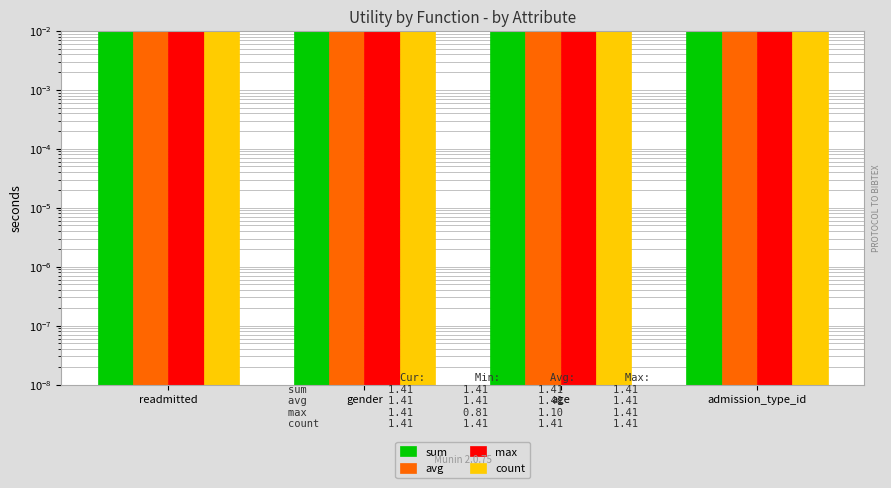

Reading left to right, what are all the values shown in this chart?

sum: 1.4	1.4	1.4	1.4
avg: 1.4	1.4	1.4	1.4
max: 1.4	0.8	0.8	0.7
count: 1.4	1.4	1.4	1.4